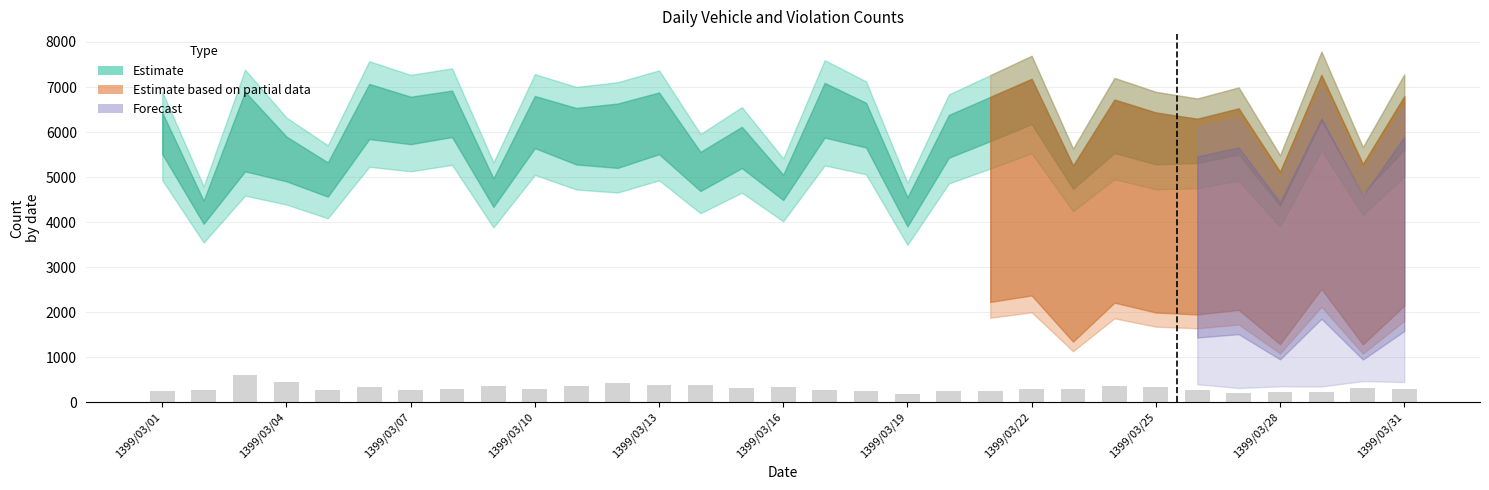

What is the average value?

307